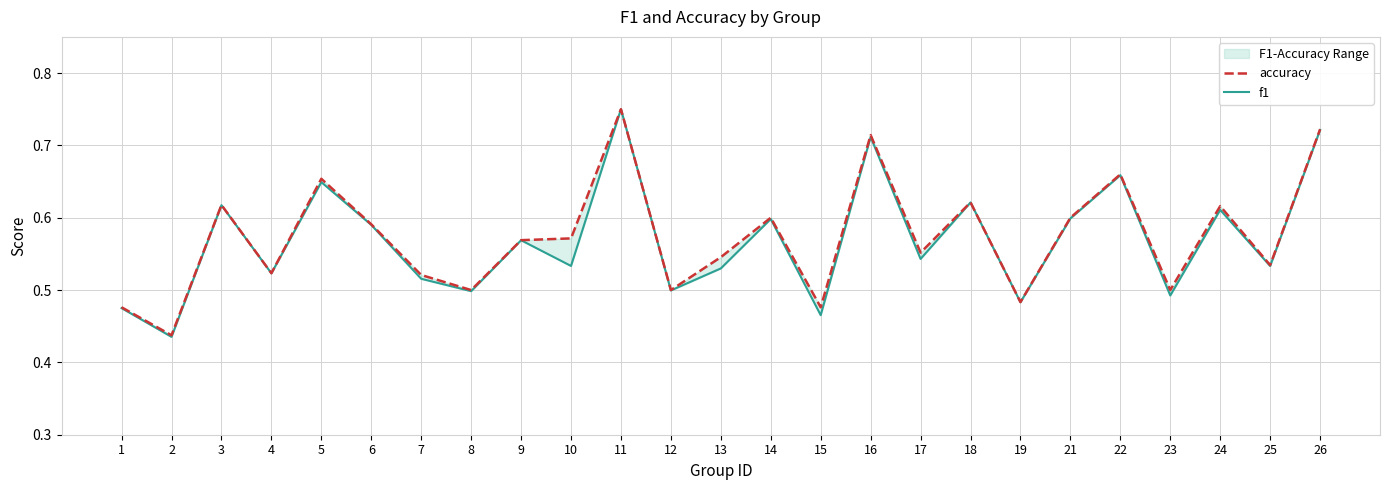

True or false: f1 and accuracy intersect in this chart.

False